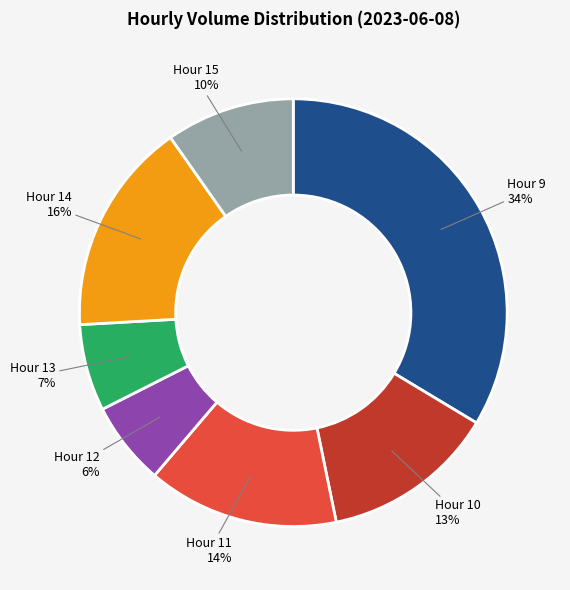

Is there a majority slice in this chart?

No